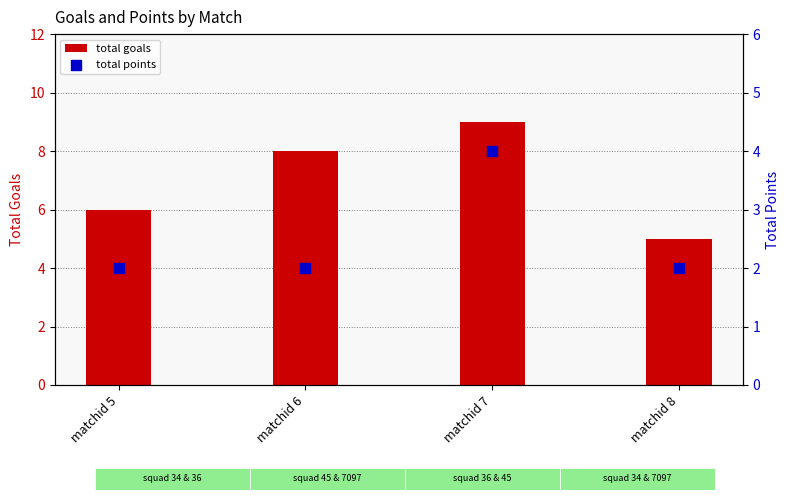

Is the value of total goals at matchid 5 greater than the value of total points at matchid 5?

Yes